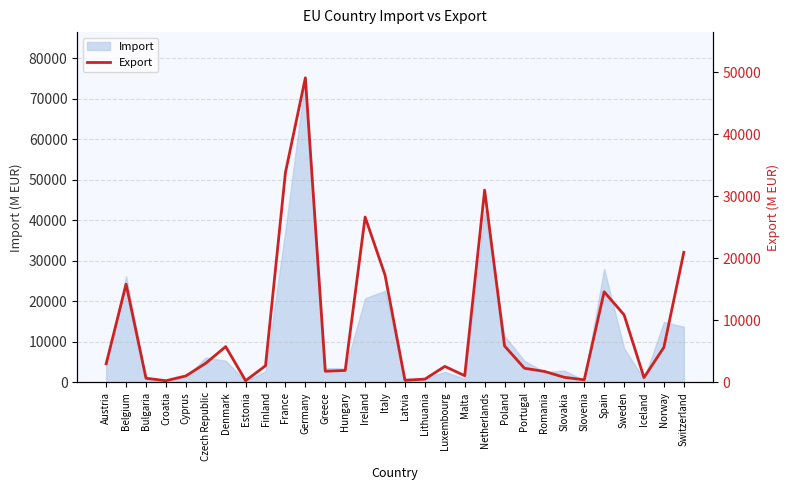

The value at Czech Republic is 4199. True or false?

False